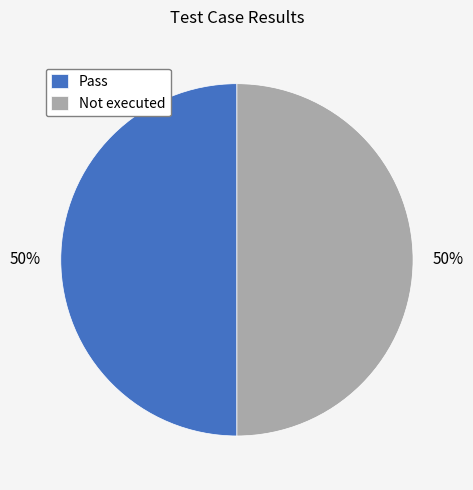

Combined, do Not executed and Pass account for over 50%?

Yes